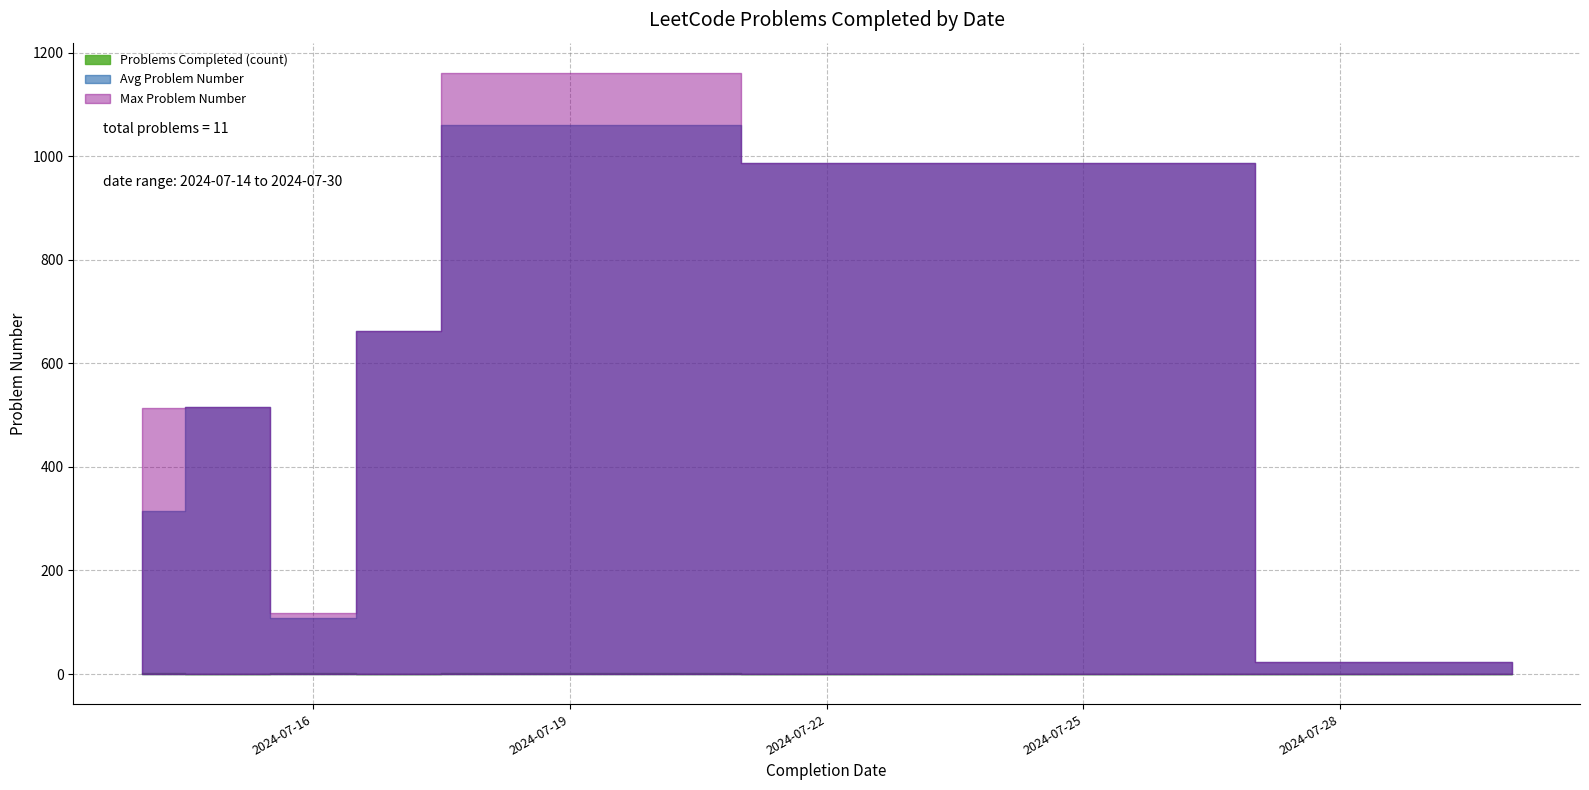

Which label corresponds to the largest value in the chart?

2024-07-18